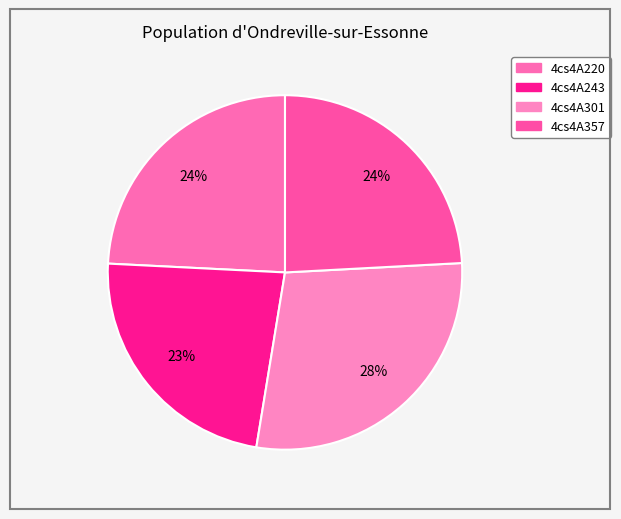

How many segments does this pie chart have?

4